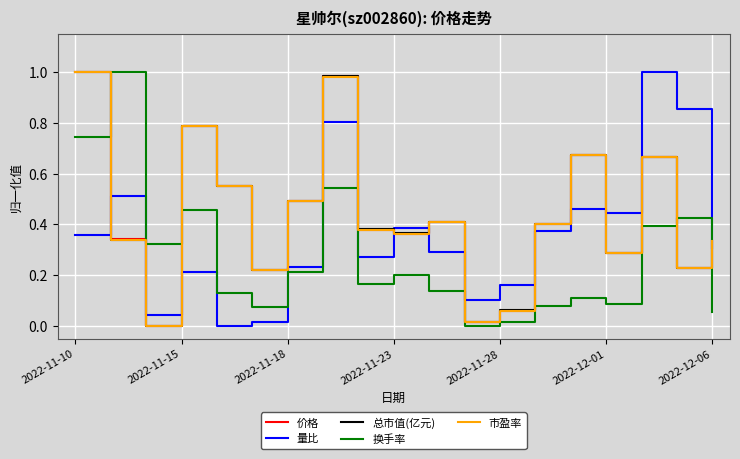

What are all the series names shown in the legend?

价格, 量比, 总市值(亿元), 换手率, 市盈率